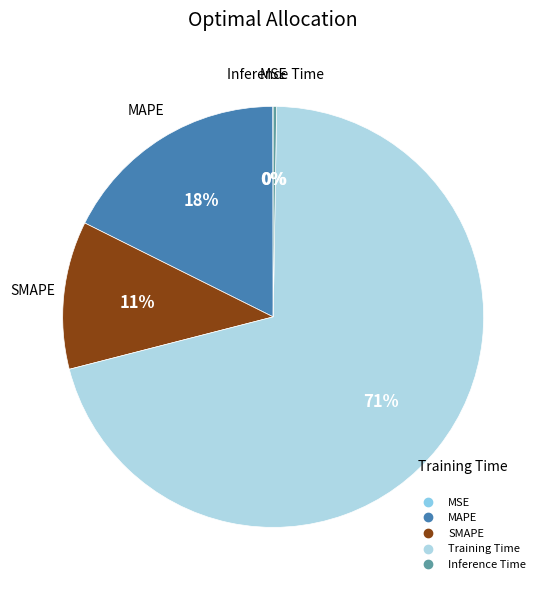

True or false: Training Time accounts for 71% of the total.

True